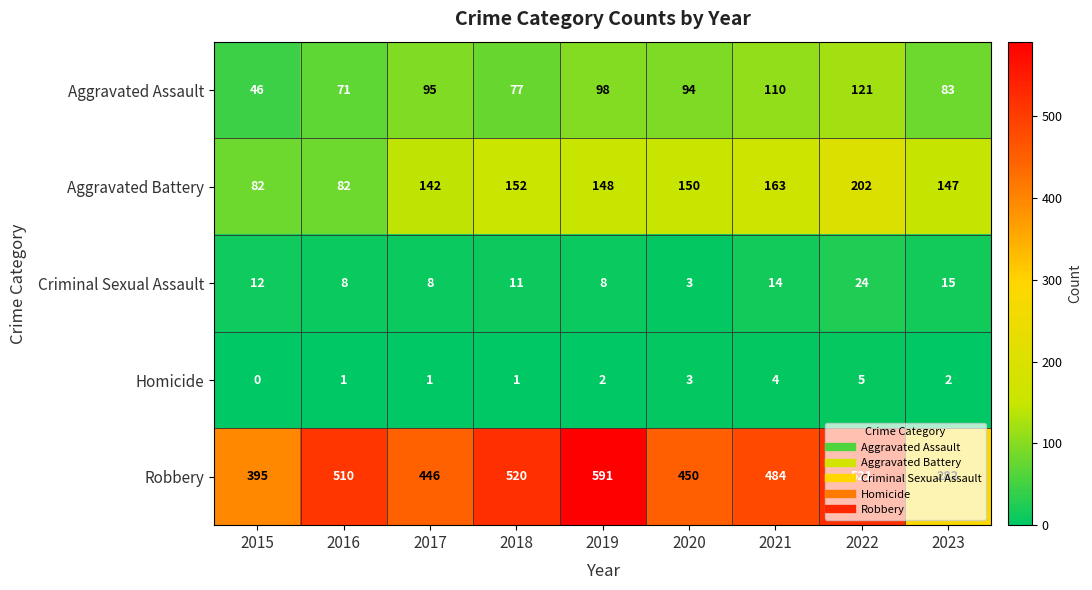

Which series has the widest spread of values?

Robbery